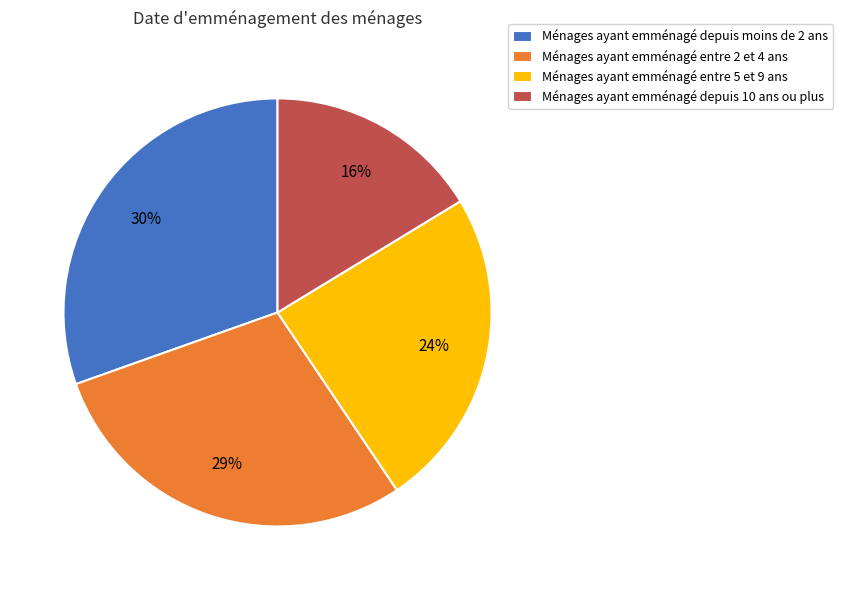

Count the number of slices in the pie.

4